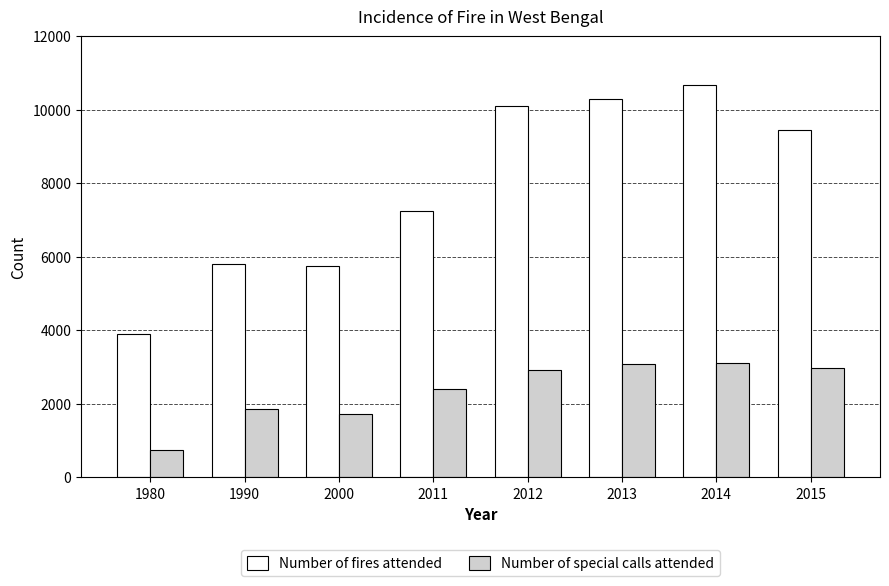

At how many categories does at least one series exceed 1908?

8